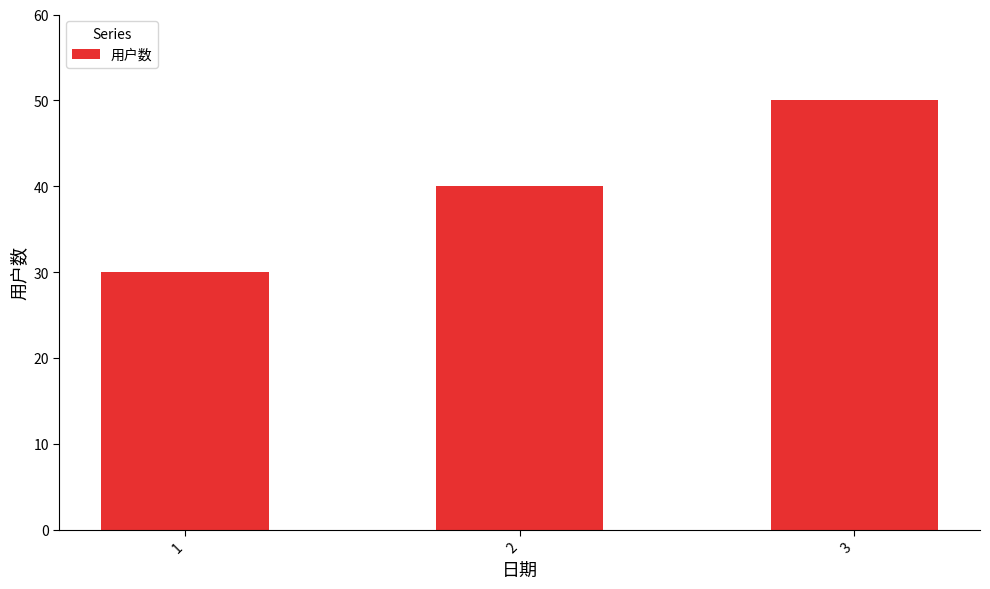

The value at 2 is 40. True or false?

True